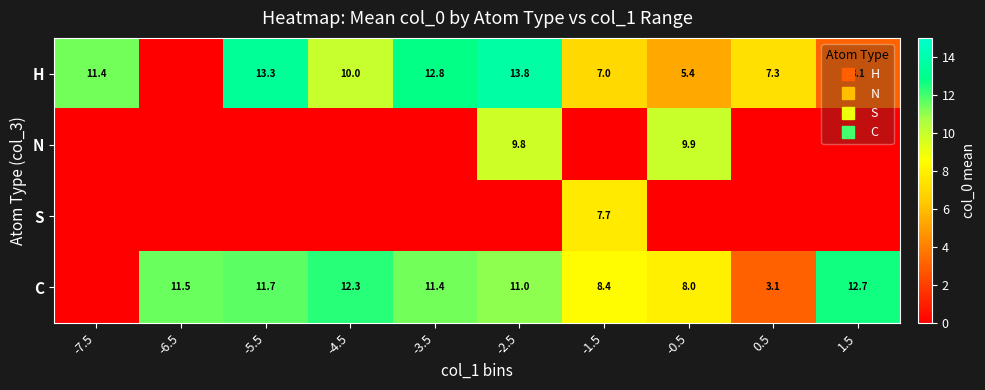

What is the difference between the H values at -4.5 and 0.5?

2.7